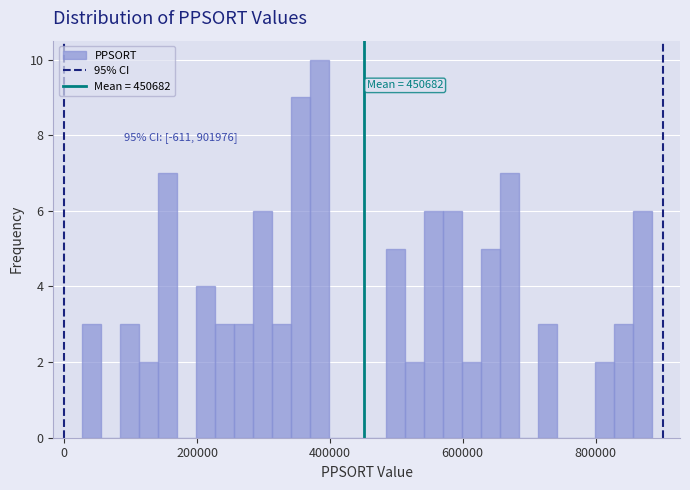

Around what value on the x-axis is the tallest bar? Give the approximate position of its centre, as read against the axis.

380000